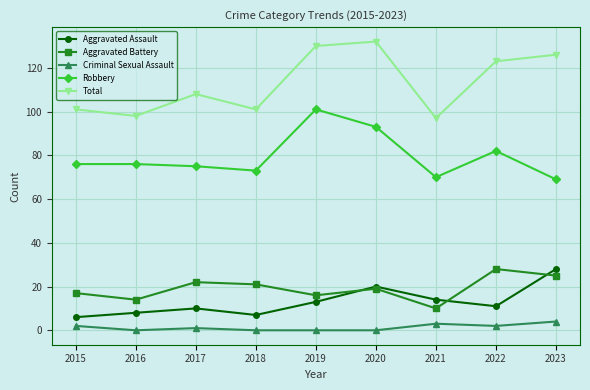

What is the maximum value for Aggravated Assault?

28